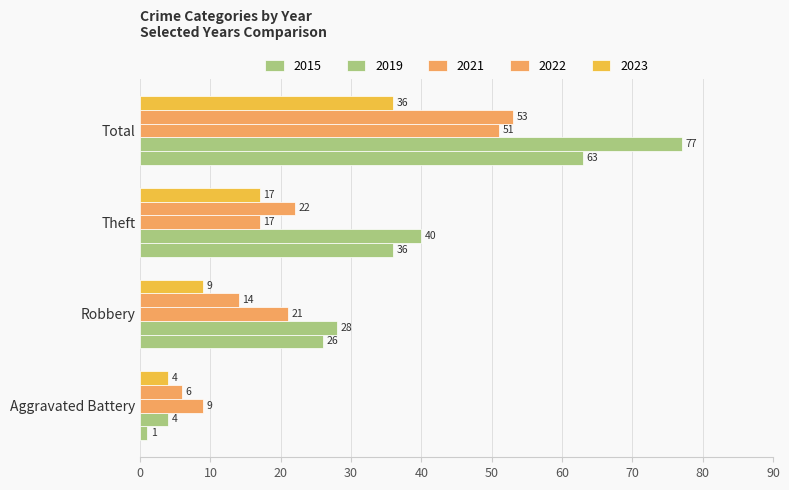

Count the 2022 values in the range 14 to 53.

3